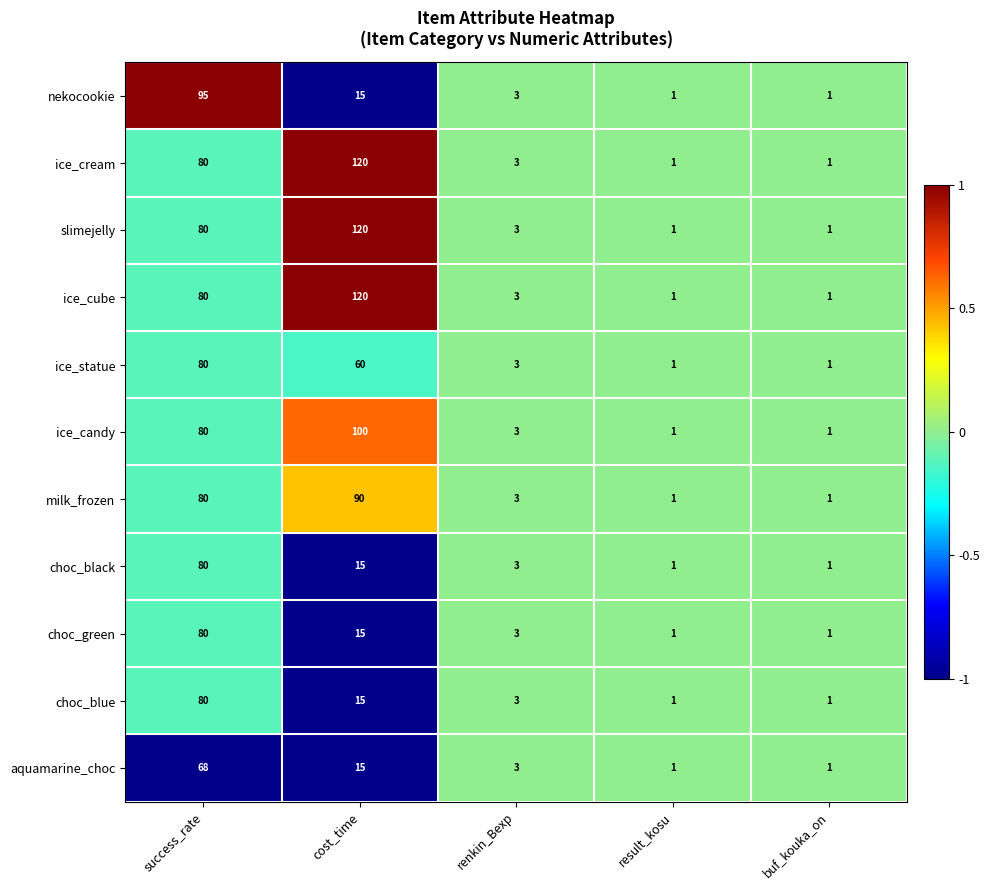

Which category has the highest value in the ice_cream series?

cost_time